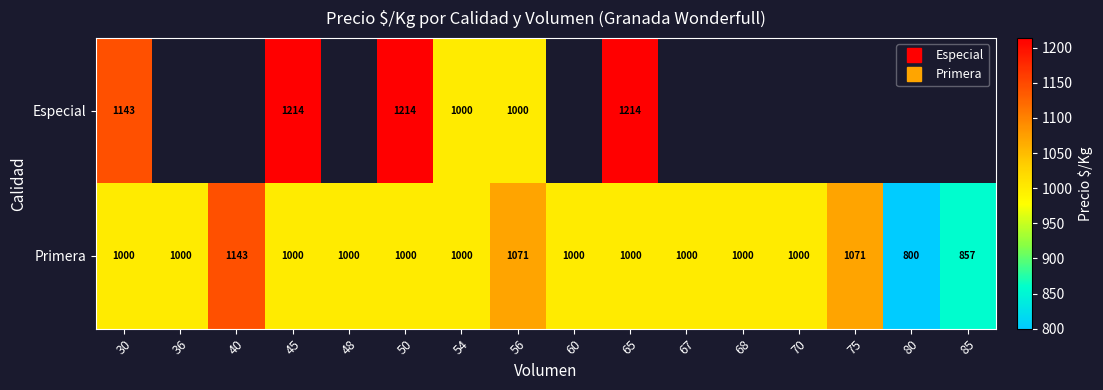

The Especial series shows 1679.2 at 56. True or false?

False